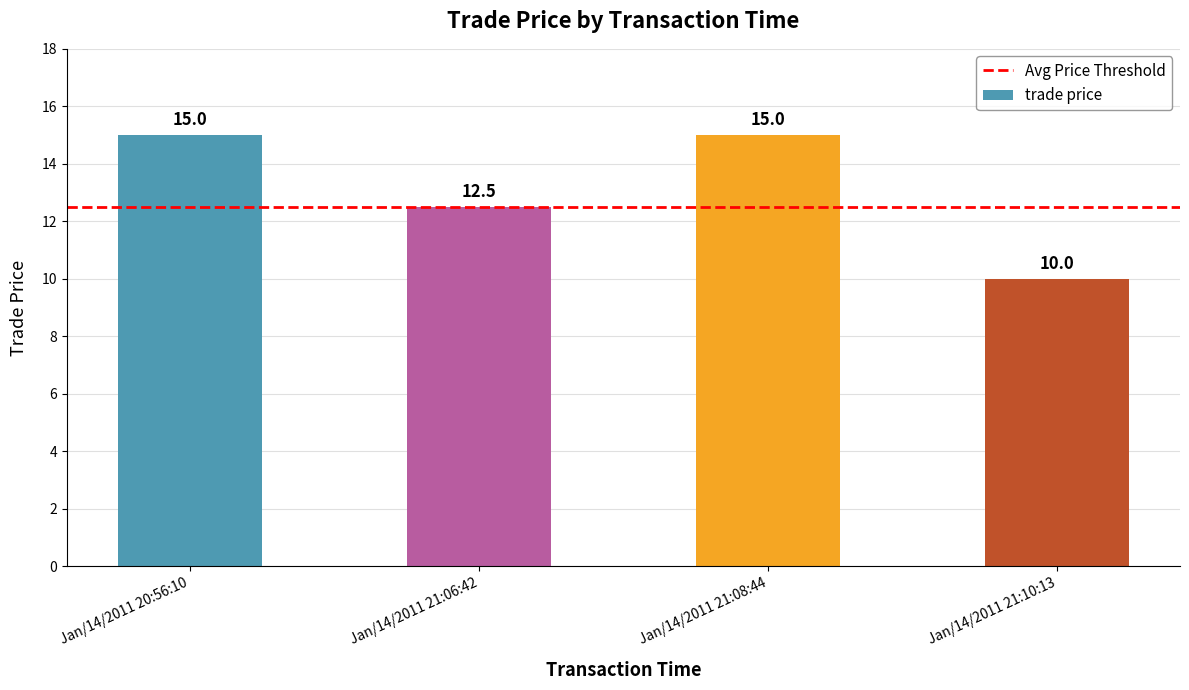

True or false: the data shows 15.0 at Jan/14/2011 21:08:44.

True